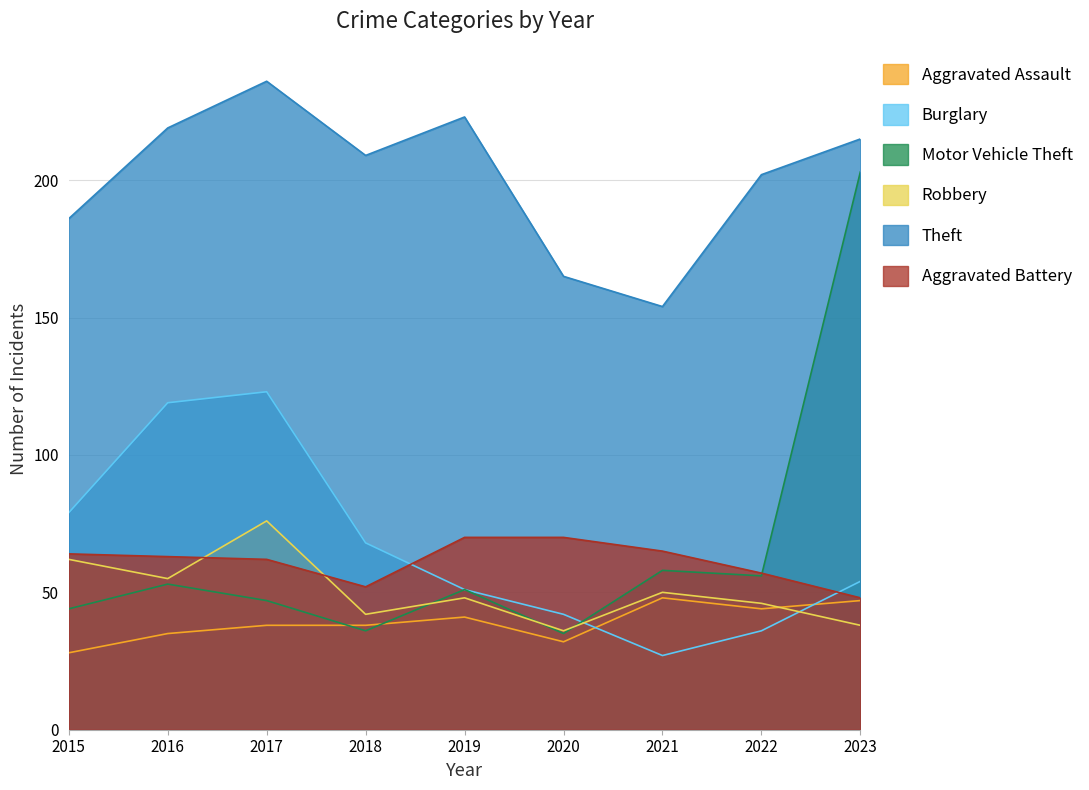

At how many categories does at least one series exceed 120?

9